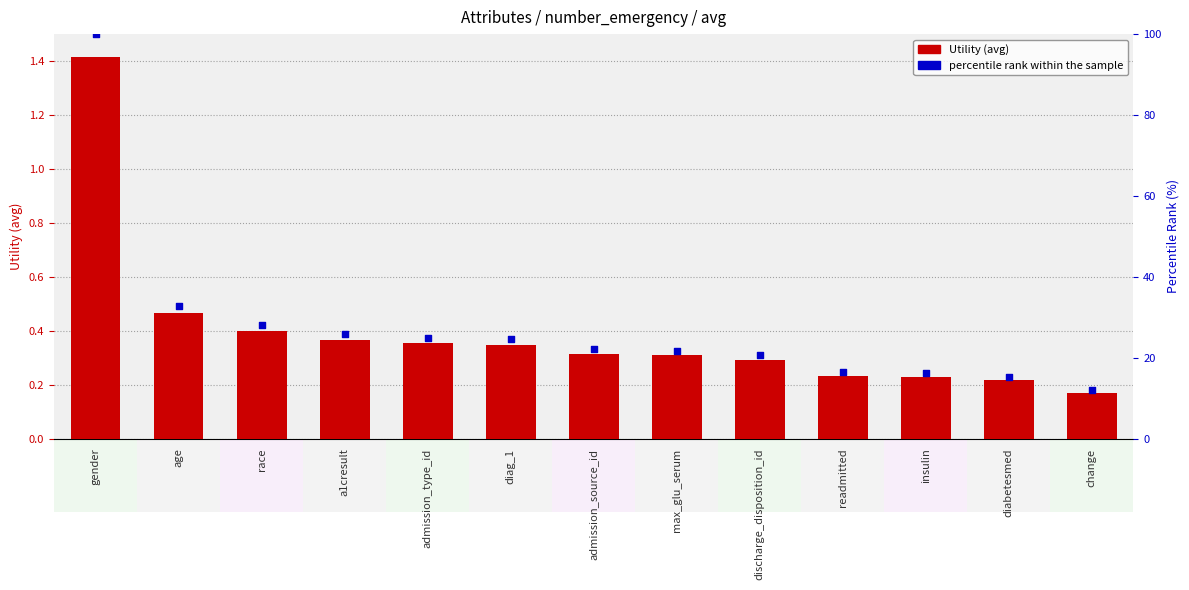

At how many categories does at least one series exceed 1?

13